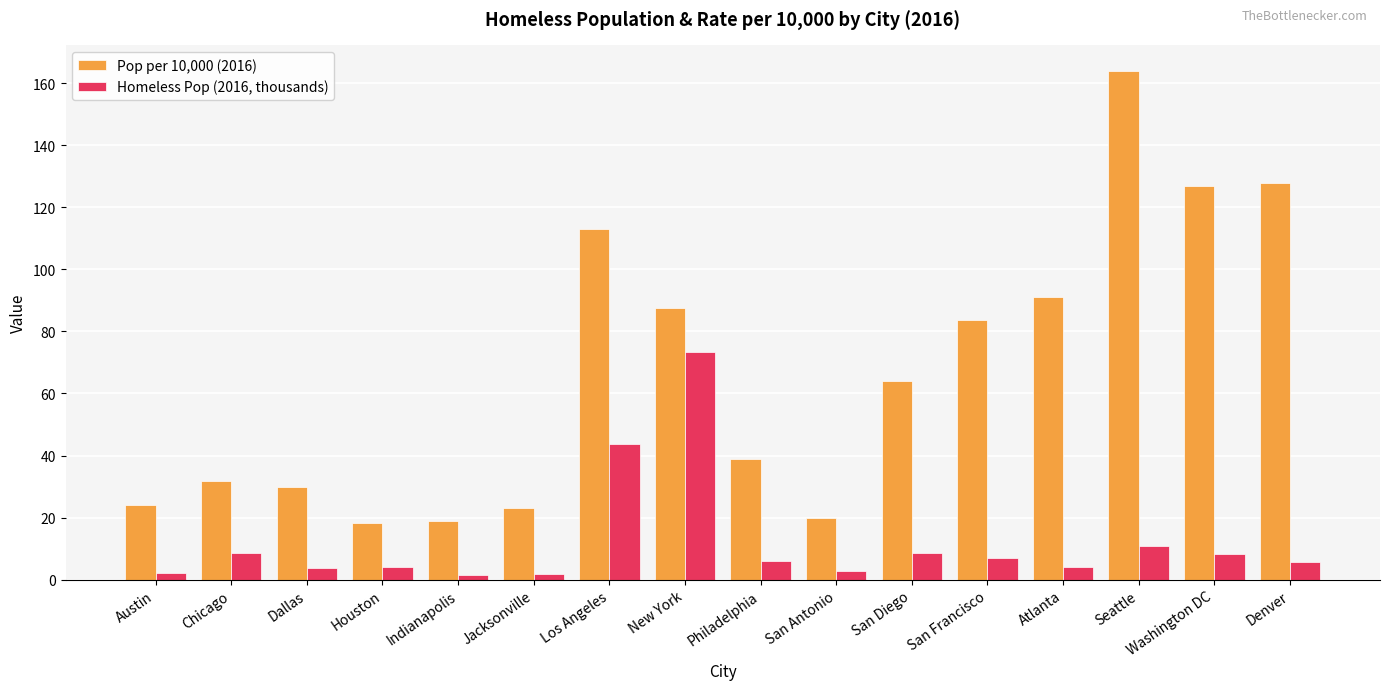

Are the bars grouped side by side (vs. stacked)?

Yes